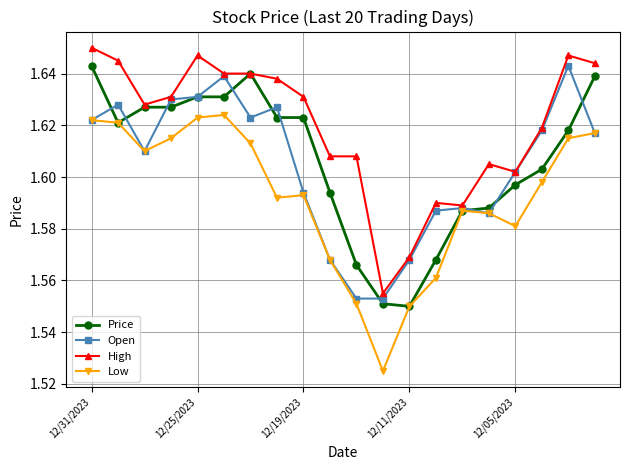

True or false: Open has more than 1 interior local peaks.

True